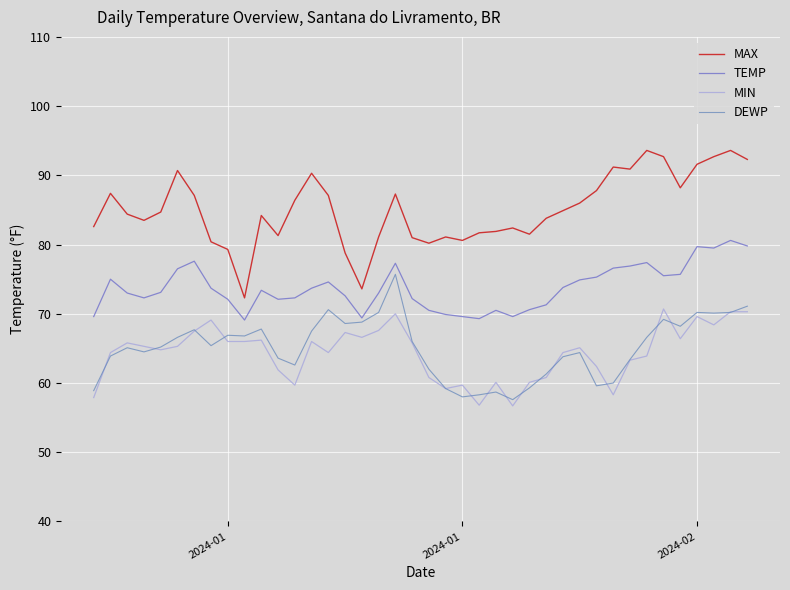

What are all the series names shown in the legend?

MAX, TEMP, MIN, DEWP